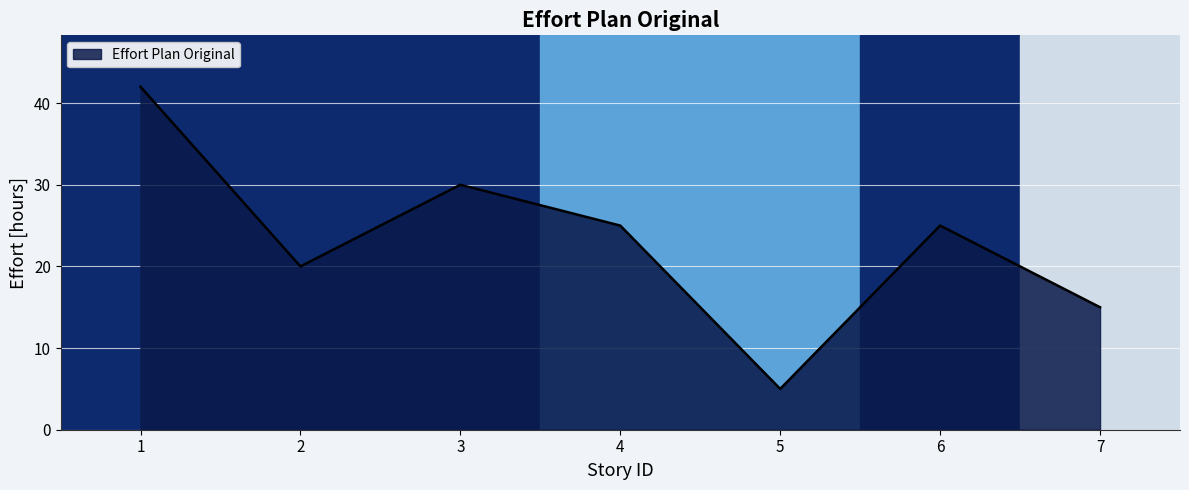

What is the sum of all values?

162